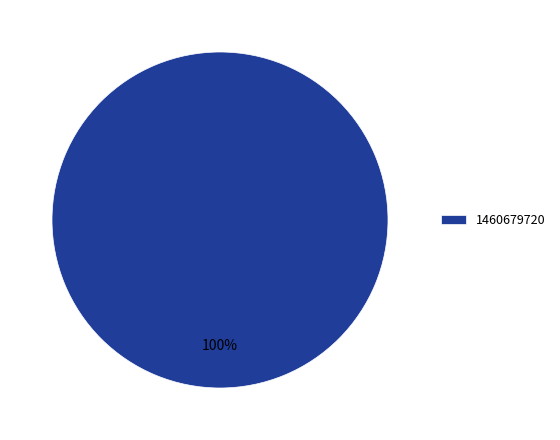

Count the number of slices in the pie.

1